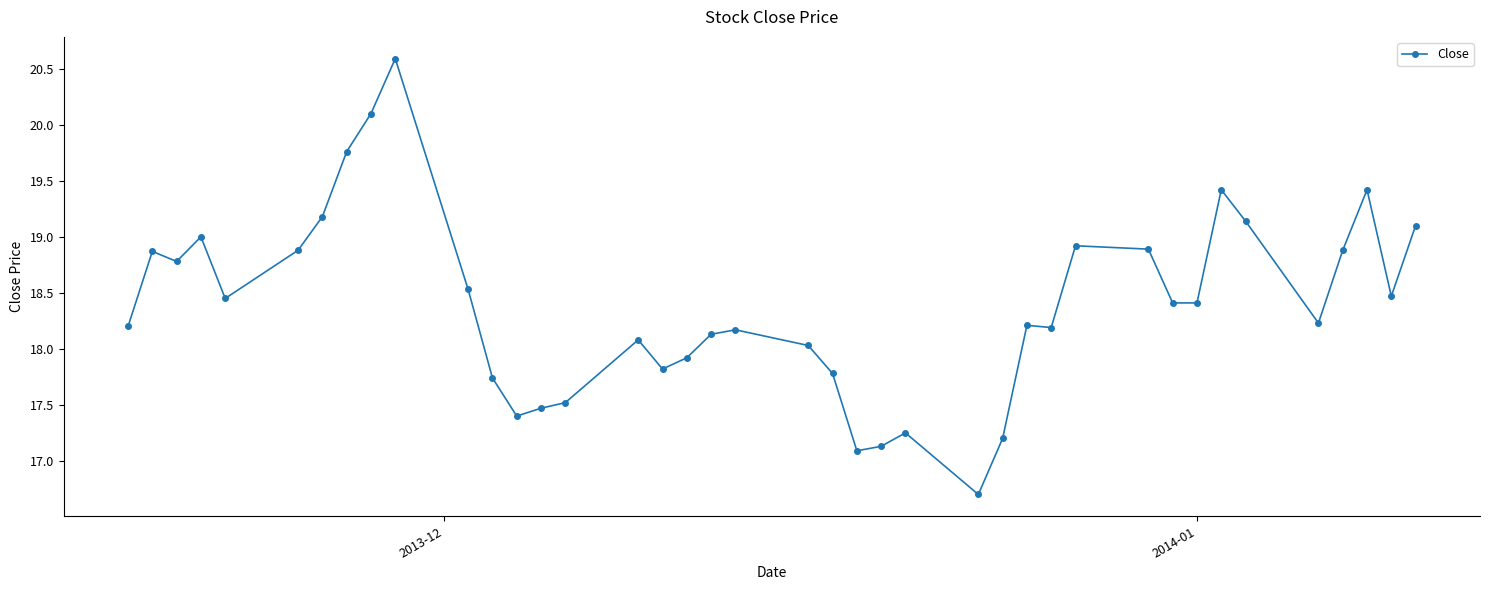

True or false: there are more than 0 points higher than both neighbors.

True